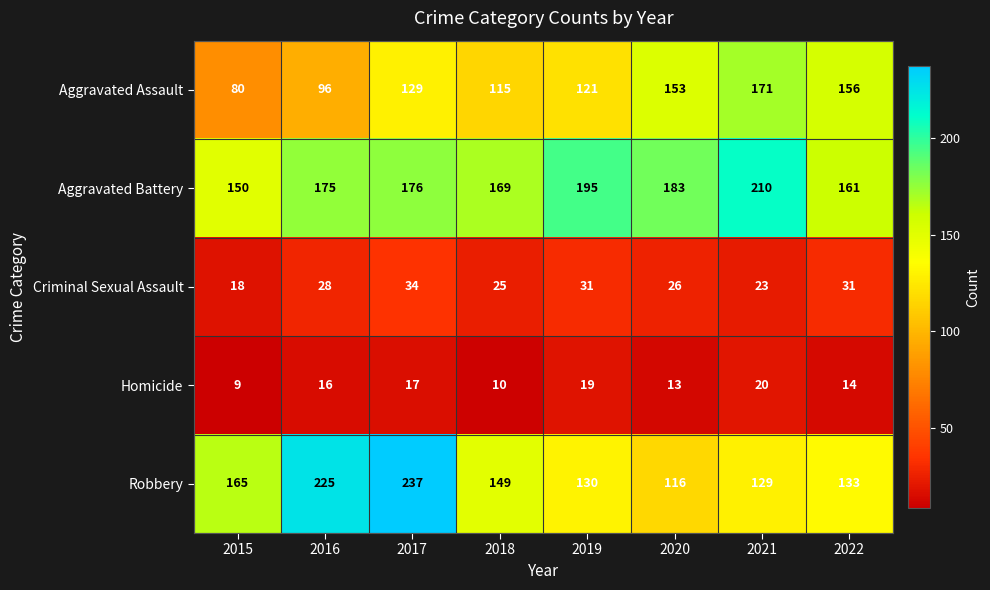

What is the difference between the highest and lowest values at 2022?

147